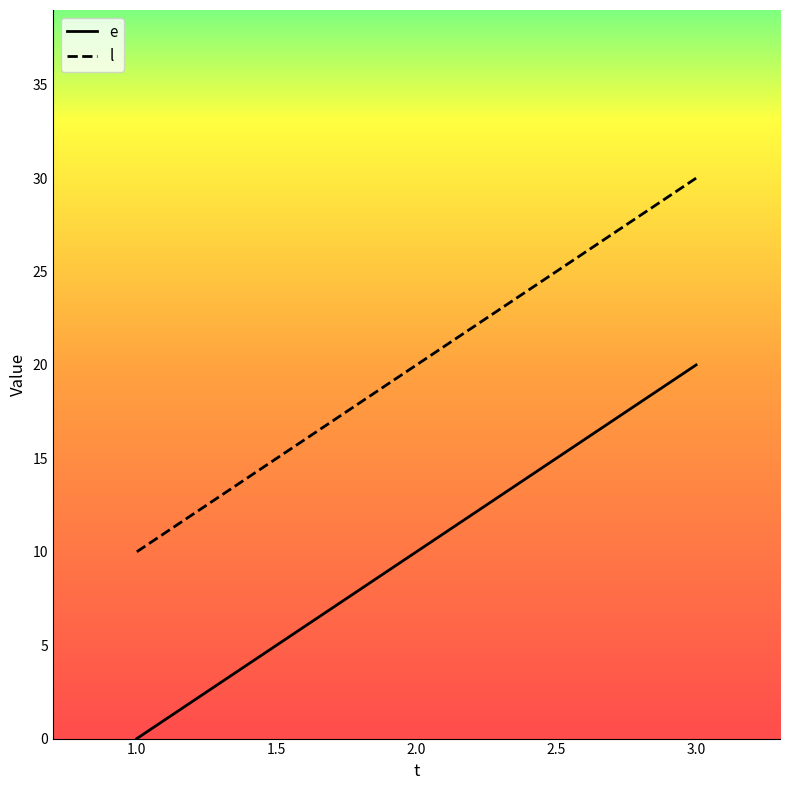

Rank the series by their maximum value, from highest to lowest.

l, e